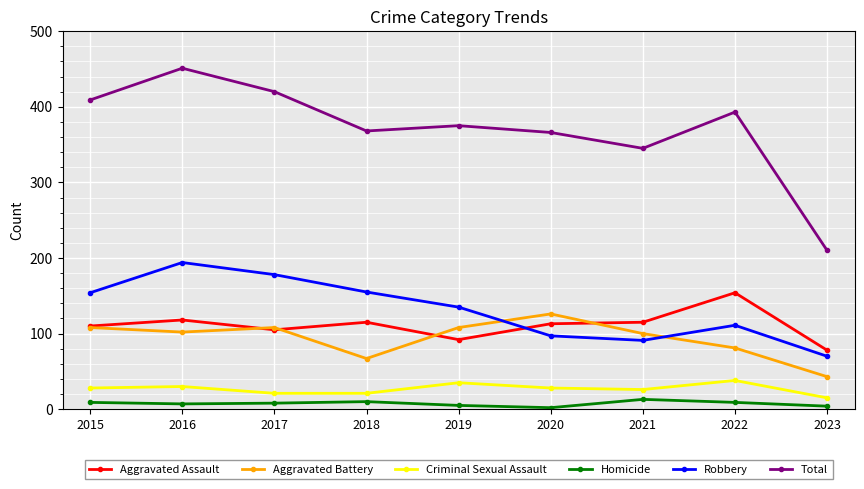

What is the difference between the maximum and minimum values in the Criminal Sexual Assault series?

23